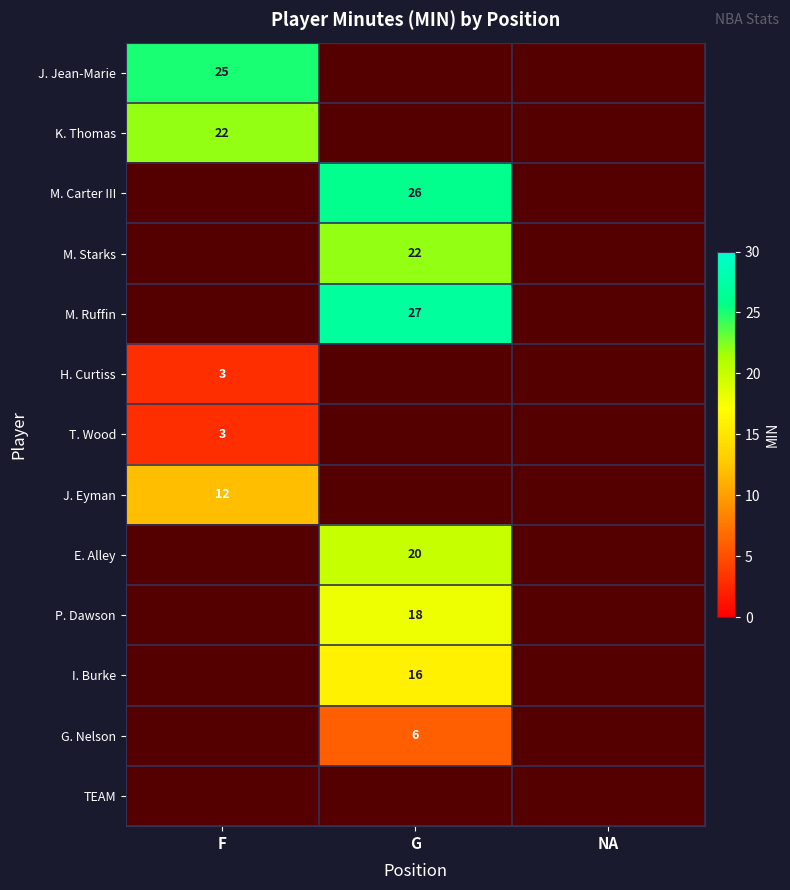

List the series in order of their peak value, highest first.

M. Ruffin, M. Carter III, J. Jean-Marie, K. Thomas, M. Starks, E. Alley, P. Dawson, I. Burke, J. Eyman, G. Nelson, H. Curtiss, T. Wood, TEAM